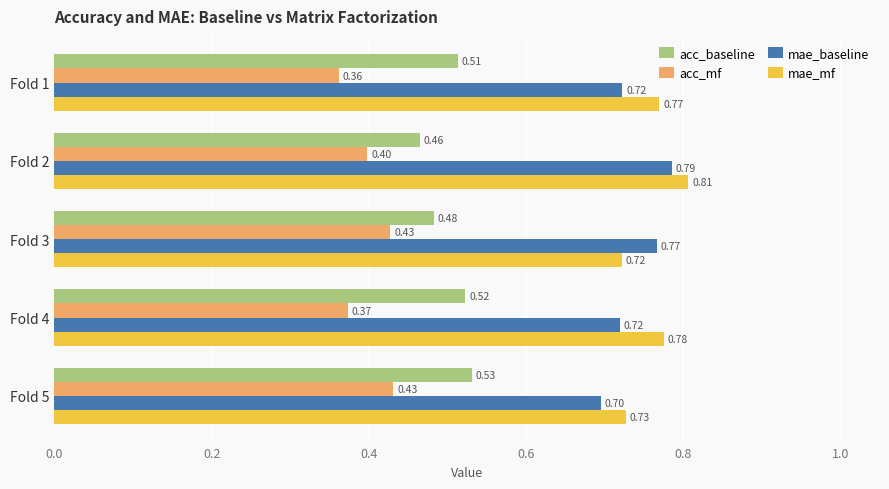

Which series changed the most between Fold 3 and Fold 5?

mae_baseline